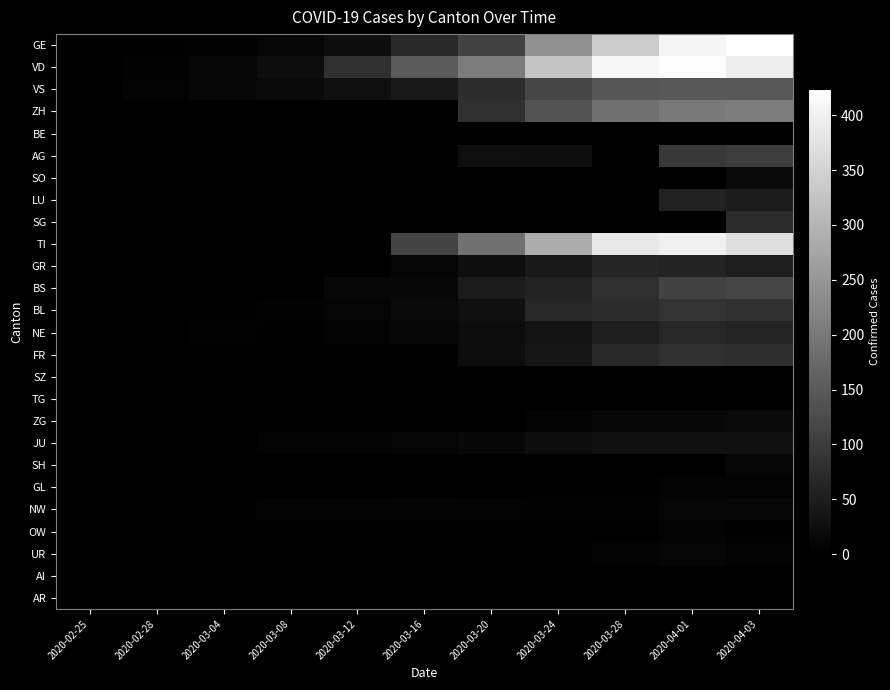

Reading left to right, transcribe all the data shown in this chart.

GE: 2020-02-25=0	2020-02-28=2	2020-03-04=4	2020-03-08=9	2020-03-12=23	2020-03-16=66	2020-03-20=109	2020-03-24=238	2020-03-28=339	2020-04-01=406	2020-04-03=424
VD: 2020-02-25=0	2020-02-28=4	2020-03-04=11	2020-03-08=22	2020-03-12=82	2020-03-16=152	2020-03-20=205	2020-03-24=323	2020-03-28=408	2020-04-01=420	2020-04-03=395
VS: 2020-02-25=0	2020-02-28=6	2020-03-04=13	2020-03-08=16	2020-03-12=28	2020-03-16=42	2020-03-20=73	2020-03-24=118	2020-03-28=143	2020-04-01=147	2020-04-03=147
ZH: 2020-02-25=0	2020-02-28=0	2020-03-04=0	2020-03-08=0	2020-03-12=0	2020-03-16=0	2020-03-20=78	2020-03-24=138	2020-03-28=187	2020-04-01=203	2020-04-03=207
BE: 2020-02-25=0	2020-02-28=0	2020-03-04=0	2020-03-08=0	2020-03-12=0	2020-03-16=0	2020-03-20=0	2020-03-24=0	2020-03-28=0	2020-04-01=0	2020-04-03=0
AG: 2020-02-25=0	2020-02-28=0	2020-03-04=0	2020-03-08=1	2020-03-12=1	2020-03-16=2	2020-03-20=25	2020-03-24=24	2020-03-28=0	2020-04-01=94	2020-04-03=100
SO: 2020-02-25=0	2020-02-28=0	2020-03-04=1	2020-03-08=0	2020-03-12=0	2020-03-16=0	2020-03-20=0	2020-03-24=0	2020-03-28=0	2020-04-01=0	2020-04-03=17
LU: 2020-02-25=0	2020-02-28=0	2020-03-04=0	2020-03-08=0	2020-03-12=0	2020-03-16=0	2020-03-20=0	2020-03-24=0	2020-03-28=0	2020-04-01=57	2020-04-03=49
SG: 2020-02-25=0	2020-02-28=0	2020-03-04=0	2020-03-08=0	2020-03-12=0	2020-03-16=0	2020-03-20=0	2020-03-24=0	2020-03-28=0	2020-04-01=0	2020-04-03=75
TI: 2020-02-25=0	2020-02-28=0	2020-03-04=0	2020-03-08=0	2020-03-12=0	2020-03-16=112	2020-03-20=190	2020-03-24=285	2020-03-28=385	2020-04-01=396	2020-04-03=370
GR: 2020-02-25=0	2020-02-28=0	2020-03-04=0	2020-03-08=0	2020-03-12=0	2020-03-16=9	2020-03-20=24	2020-03-24=43	2020-03-28=63	2020-04-01=59	2020-04-03=51
BS: 2020-02-25=0	2020-02-28=0	2020-03-04=1	2020-03-08=1	2020-03-12=13	2020-03-16=13	2020-03-20=45	2020-03-24=58	2020-03-28=79	2020-04-01=108	2020-04-03=115
BL: 2020-02-25=0	2020-02-28=1	2020-03-04=1	2020-03-08=4	2020-03-12=9	2020-03-16=17	2020-03-20=27	2020-03-24=66	2020-03-28=75	2020-04-01=86	2020-04-03=82
NE: 2020-02-25=0	2020-02-28=0	2020-03-04=4	2020-03-08=3	2020-03-12=6	2020-03-16=13	2020-03-20=21	2020-03-24=32	2020-03-28=50	2020-04-01=66	2020-04-03=61
FR: 2020-02-25=0	2020-02-28=0	2020-03-04=0	2020-03-08=0	2020-03-12=0	2020-03-16=0	2020-03-20=20	2020-03-24=35	2020-03-28=67	2020-04-01=81	2020-04-03=77
SZ: 2020-02-25=0	2020-02-28=0	2020-03-04=0	2020-03-08=0	2020-03-12=0	2020-03-16=0	2020-03-20=0	2020-03-24=0	2020-03-28=0	2020-04-01=0	2020-04-03=0
TG: 2020-02-25=0	2020-02-28=0	2020-03-04=0	2020-03-08=0	2020-03-12=0	2020-03-16=0	2020-03-20=0	2020-03-24=0	2020-03-28=0	2020-04-01=0	2020-04-03=0
ZG: 2020-02-25=0	2020-02-28=0	2020-03-04=0	2020-03-08=0	2020-03-12=0	2020-03-16=0	2020-03-20=1	2020-03-24=6	2020-03-28=12	2020-04-01=13	2020-04-03=15
JU: 2020-02-25=0	2020-02-28=1	2020-03-04=1	2020-03-08=5	2020-03-12=6	2020-03-16=9	2020-03-20=14	2020-03-24=22	2020-03-28=27	2020-04-01=29	2020-04-03=28
SH: 2020-02-25=0	2020-02-28=0	2020-03-04=0	2020-03-08=0	2020-03-12=0	2020-03-16=0	2020-03-20=0	2020-03-24=0	2020-03-28=0	2020-04-01=0	2020-04-03=9
GL: 2020-02-25=0	2020-02-28=0	2020-03-04=0	2020-03-08=0	2020-03-12=0	2020-03-16=0	2020-03-20=0	2020-03-24=3	2020-03-28=3	2020-04-01=5	2020-04-03=5
NW: 2020-02-25=0	2020-02-28=0	2020-03-04=2	2020-03-08=6	2020-03-12=5	2020-03-16=7	2020-03-20=5	2020-03-24=4	2020-03-28=4	2020-04-01=9	2020-04-03=10
OW: 2020-02-25=0	2020-02-28=0	2020-03-04=0	2020-03-08=0	2020-03-12=0	2020-03-16=0	2020-03-20=0	2020-03-24=2	2020-03-28=0	2020-04-01=6	2020-04-03=3
UR: 2020-02-25=0	2020-02-28=0	2020-03-04=0	2020-03-08=0	2020-03-12=0	2020-03-16=0	2020-03-20=0	2020-03-24=1	2020-03-28=7	2020-04-01=10	2020-04-03=6
AI: 2020-02-25=0	2020-02-28=0	2020-03-04=0	2020-03-08=0	2020-03-12=0	2020-03-16=0	2020-03-20=0	2020-03-24=0	2020-03-28=0	2020-04-01=0	2020-04-03=0
AR: 2020-02-25=0	2020-02-28=0	2020-03-04=0	2020-03-08=0	2020-03-12=0	2020-03-16=0	2020-03-20=0	2020-03-24=0	2020-03-28=0	2020-04-01=0	2020-04-03=0